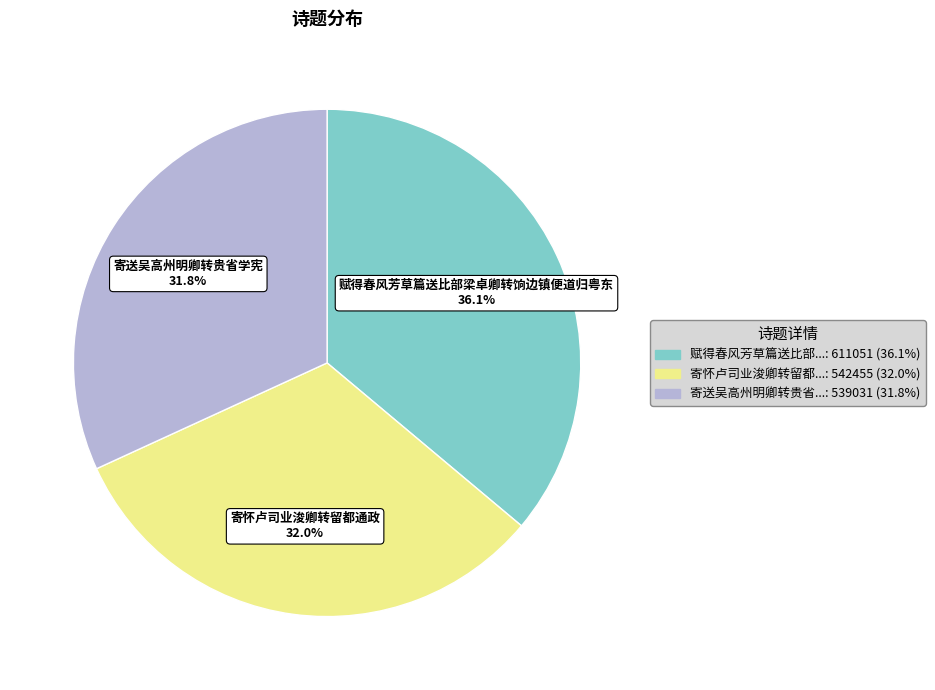

To the nearest percent, what is the average slice percentage?

33%